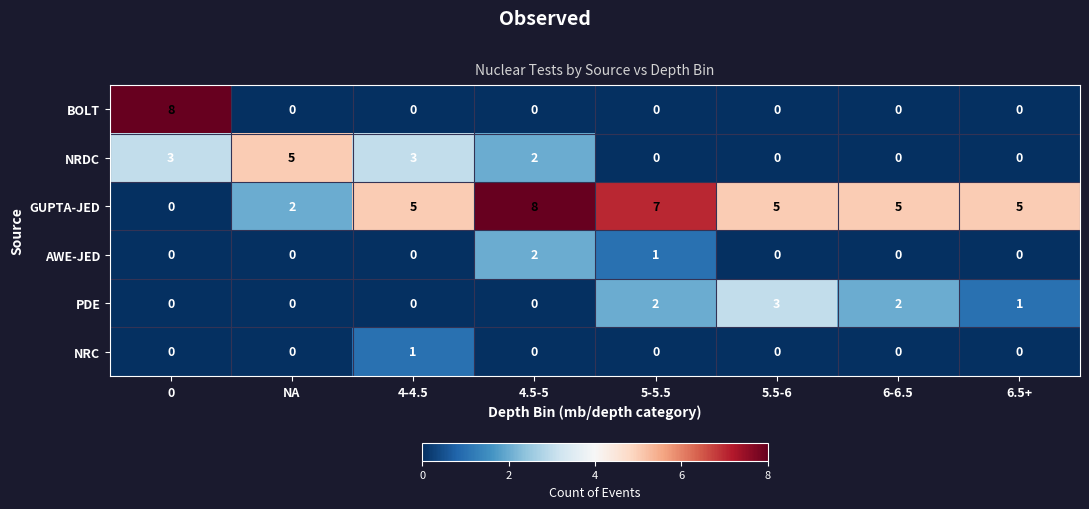

Count the PDE values in the range 0 to 2.

7